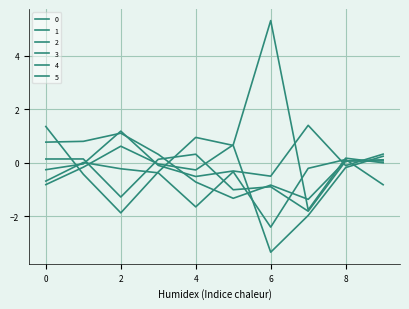

What is the value of the 3 point at the 8th from the left?

-1.8